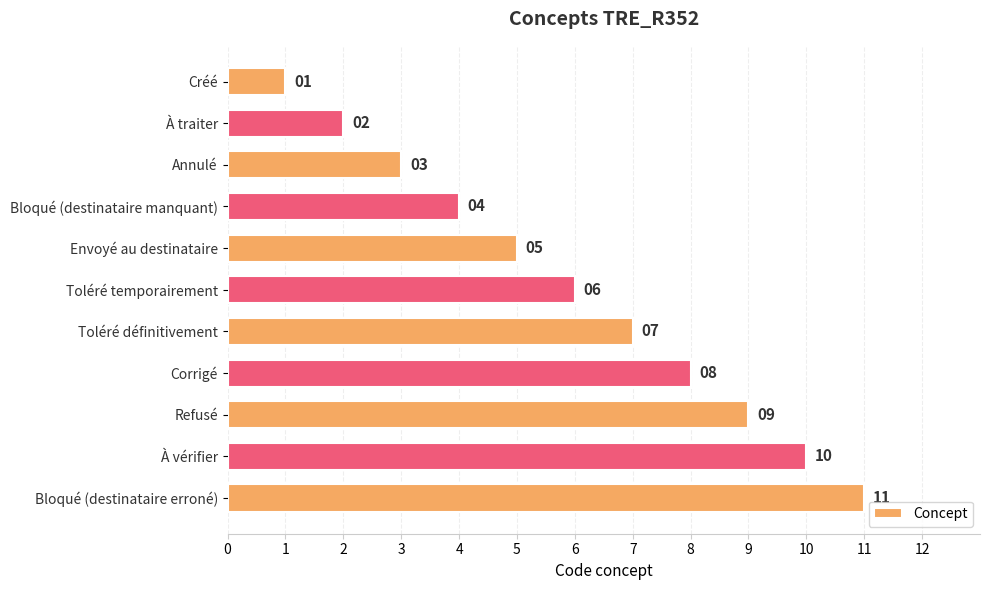

What is the change in value from Corrigé to Refusé?

+1